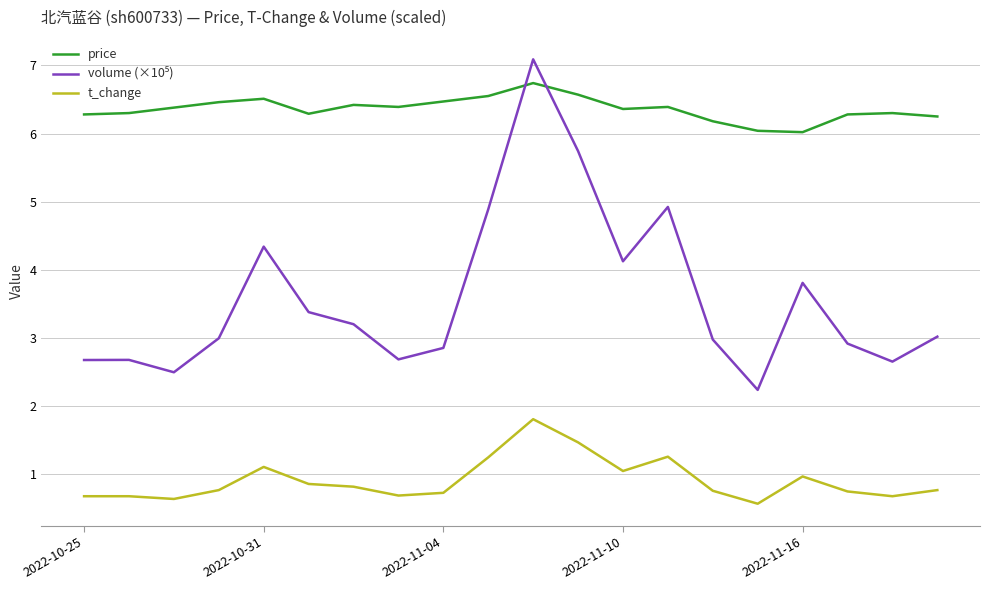

What is the greatest value displayed?

7.1